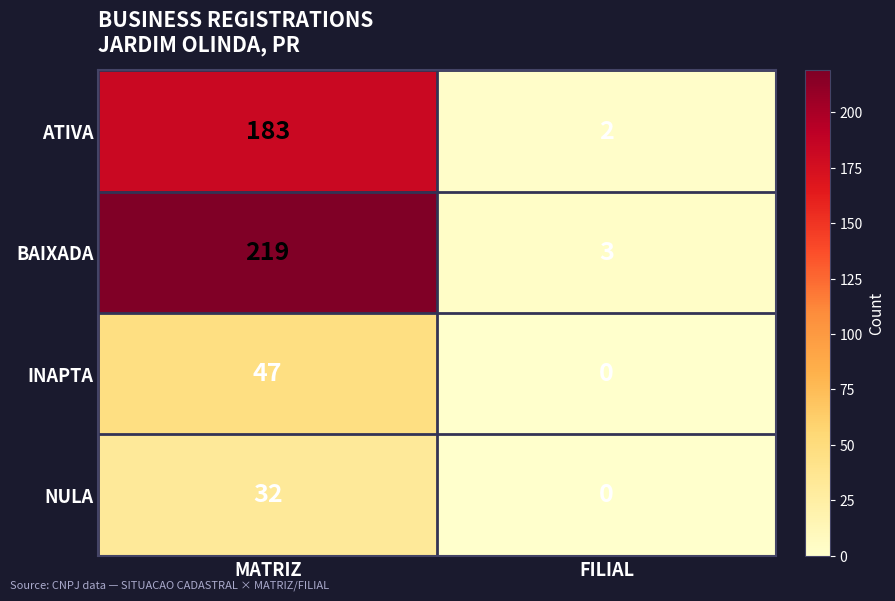

What is the difference between the BAIXADA values at FILIAL and MATRIZ?

216